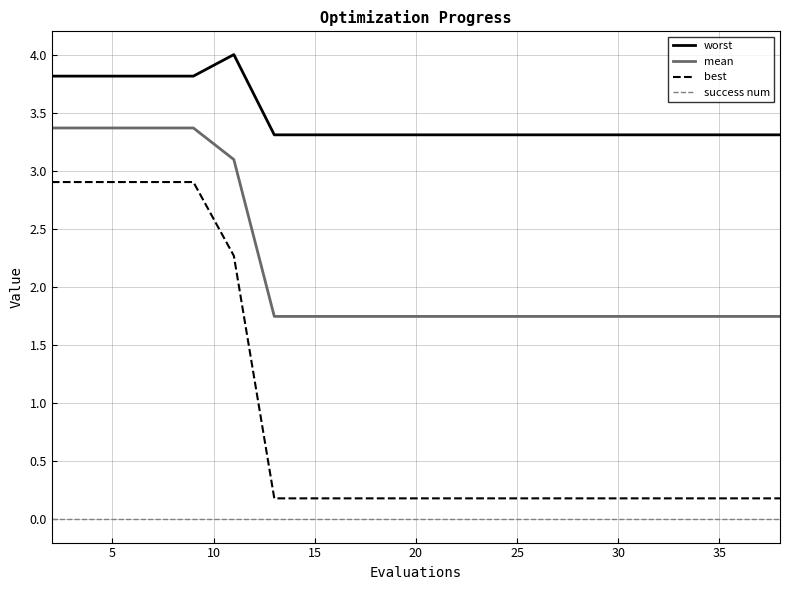

True or false: success num and mean intersect in this chart.

False